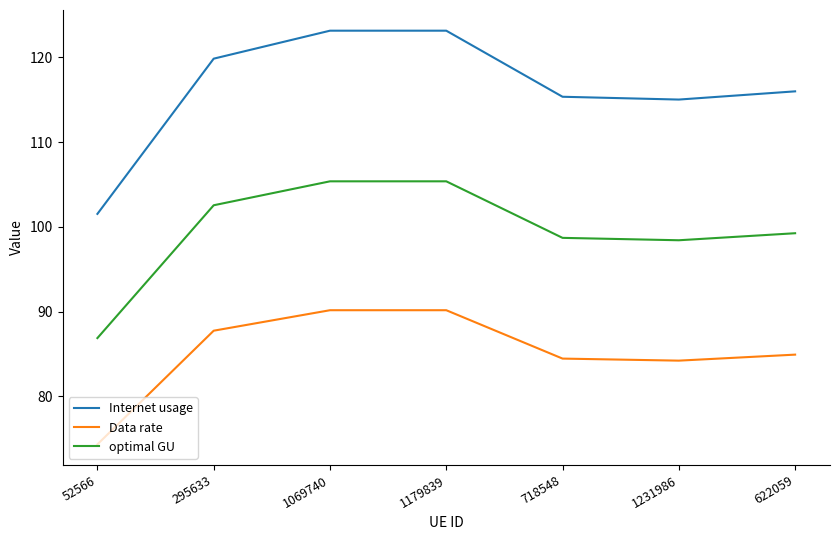

How many distinct data groups are displayed?

3